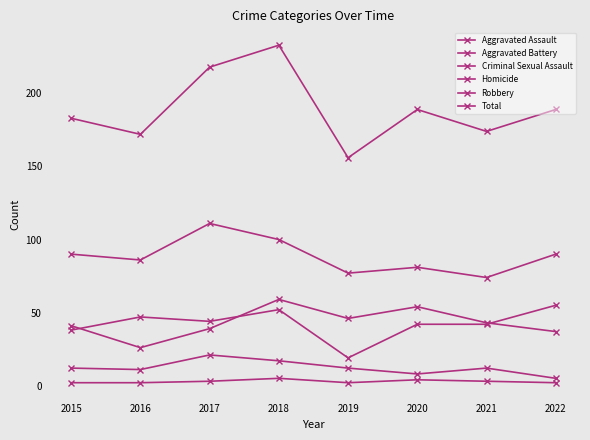

Reading left to right, what are all the values shown in this chart?

Aggravated Assault: 38	47	44	52	19	42	42	55
Aggravated Battery: 41	26	39	59	46	54	43	37
Criminal Sexual Assault: 12	11	21	17	12	8	12	5
Homicide: 2	2	3	5	2	4	3	2
Robbery: 90	86	111	100	77	81	74	90
Total: 183	172	218	233	156	189	174	189